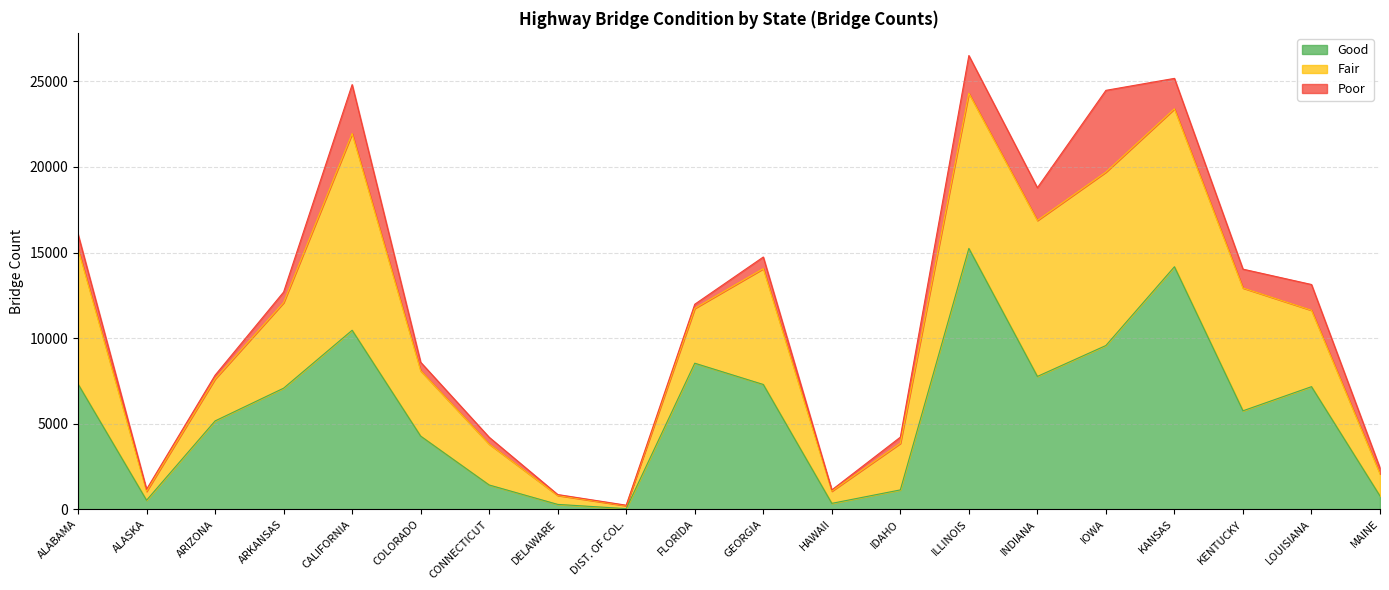

What is the label of the 11th point from the right?

FLORIDA